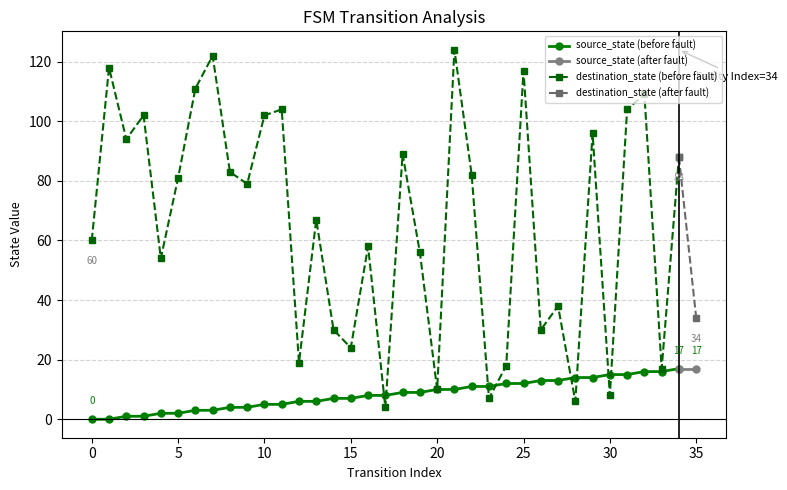

Rank the series at 2 from lowest to highest value.

source_state, destination_state